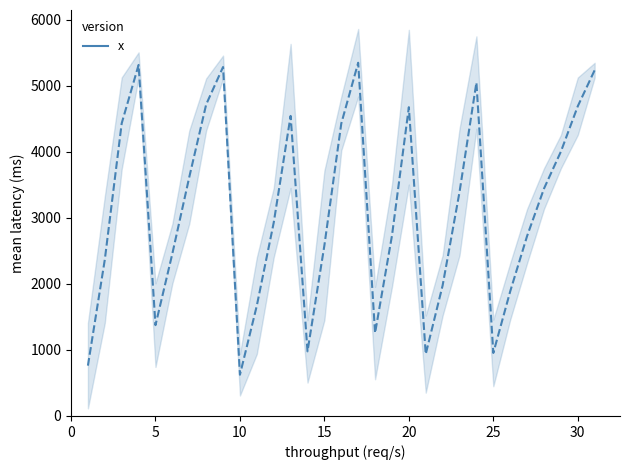

The value at 27 is 874.6. True or false?

False